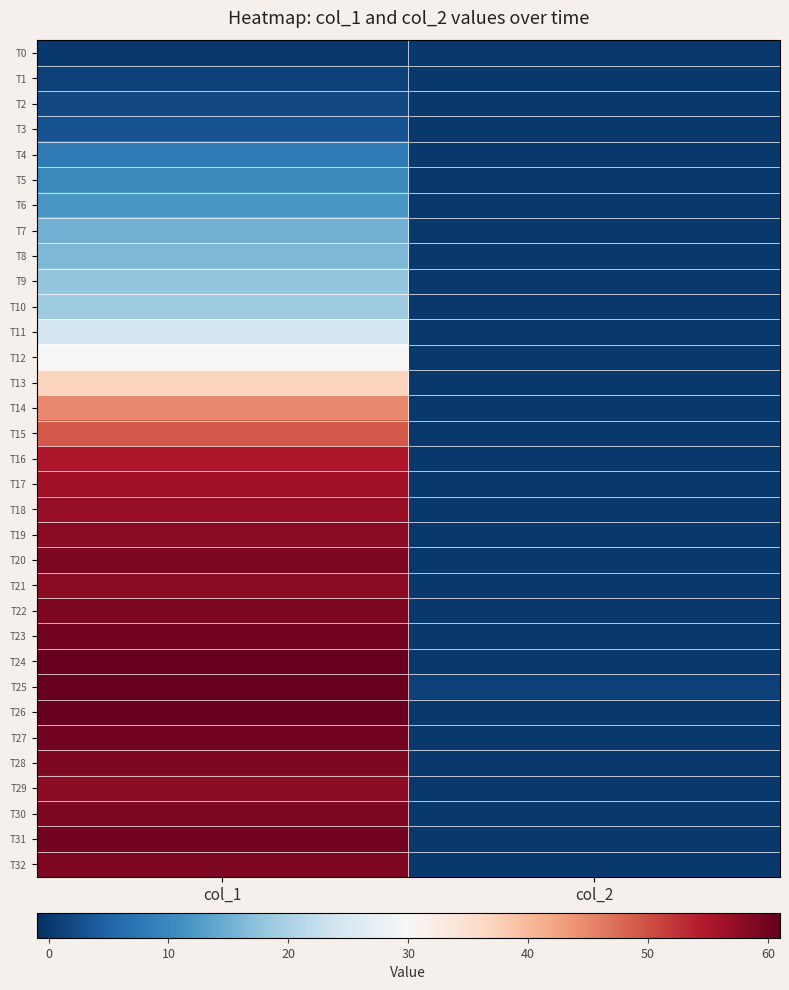

Reading right to left, transcribe all the data shown in this chart.

T0: col_2=0	col_1=0
T1: col_2=0	col_1=1
T2: col_2=0	col_1=2
T3: col_2=0	col_1=3
T4: col_2=0	col_1=8
T5: col_2=0	col_1=10
T6: col_2=0	col_1=12
T7: col_2=0	col_1=15
T8: col_2=0	col_1=16
T9: col_2=0	col_1=18
T10: col_2=0	col_1=19
T11: col_2=0	col_1=24
T12: col_2=0	col_1=30
T13: col_2=0	col_1=37
T14: col_2=0	col_1=45
T15: col_2=0	col_1=49
T16: col_2=0	col_1=55
T17: col_2=0	col_1=56
T18: col_2=0	col_1=57
T19: col_2=0	col_1=58
T20: col_2=0	col_1=59
T21: col_2=0	col_1=58
T22: col_2=0	col_1=59
T23: col_2=0	col_1=60
T24: col_2=0	col_1=61
T25: col_2=1	col_1=61
T26: col_2=0	col_1=61
T27: col_2=0	col_1=60
T28: col_2=0	col_1=59
T29: col_2=0	col_1=58
T30: col_2=0	col_1=59
T31: col_2=0	col_1=60
T32: col_2=0	col_1=59